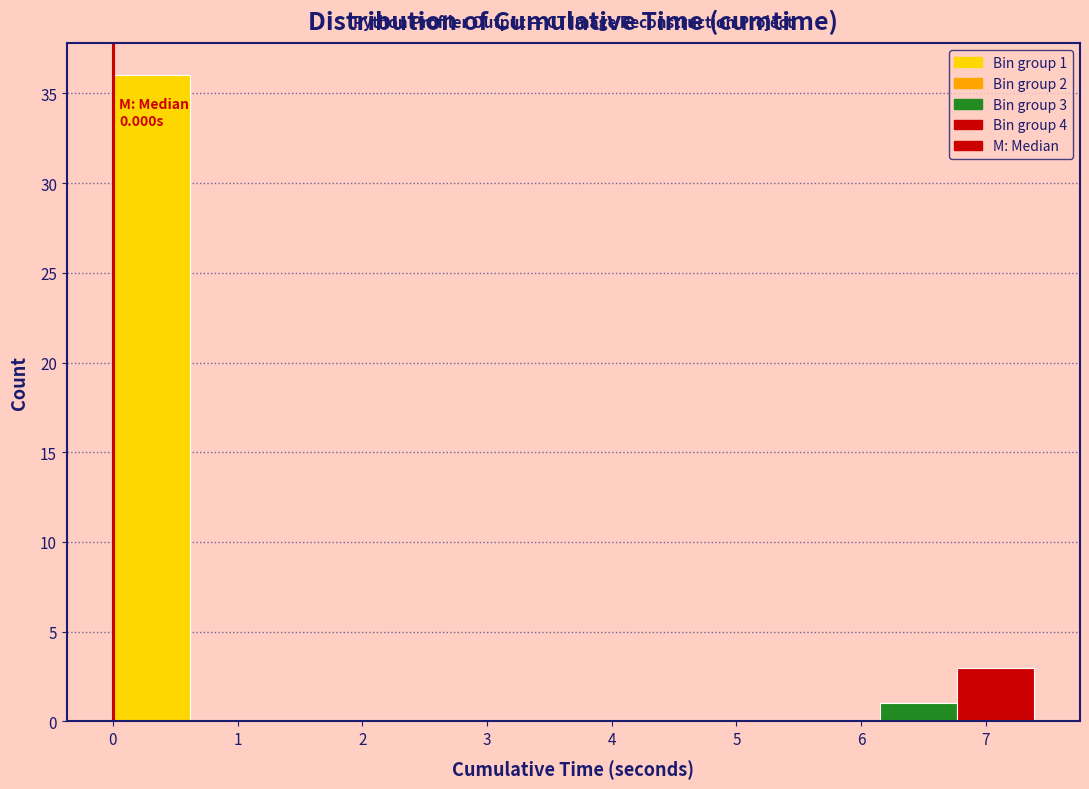

Which range on the x-axis has the tallest bar?

0.0 to 0.6